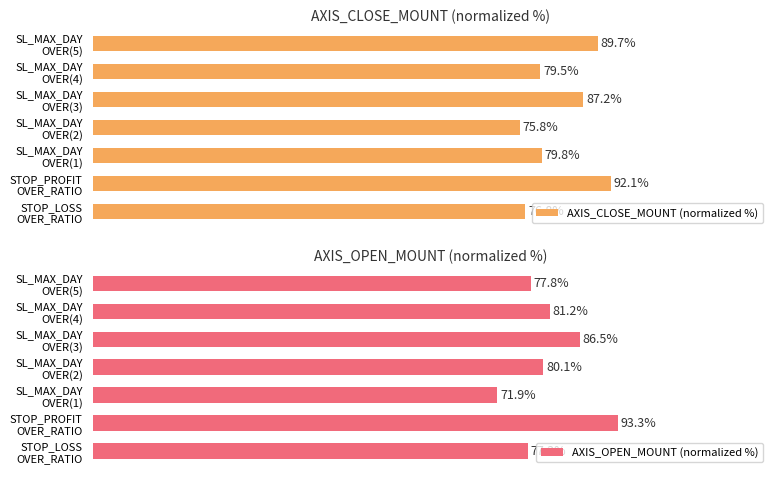

Where is AXIS_OPEN_MOUNT (normalized %) nearest to the value 82?

SL_MAX_DAY
OVER(4)